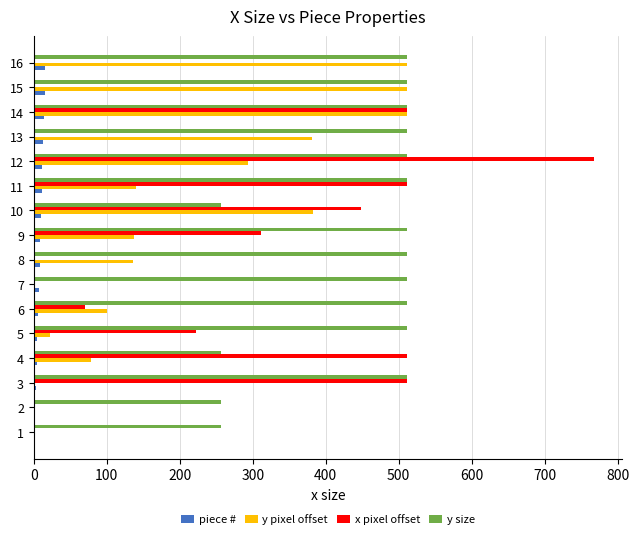

The value of x pixel offset at 1 is -515. True or false?

False